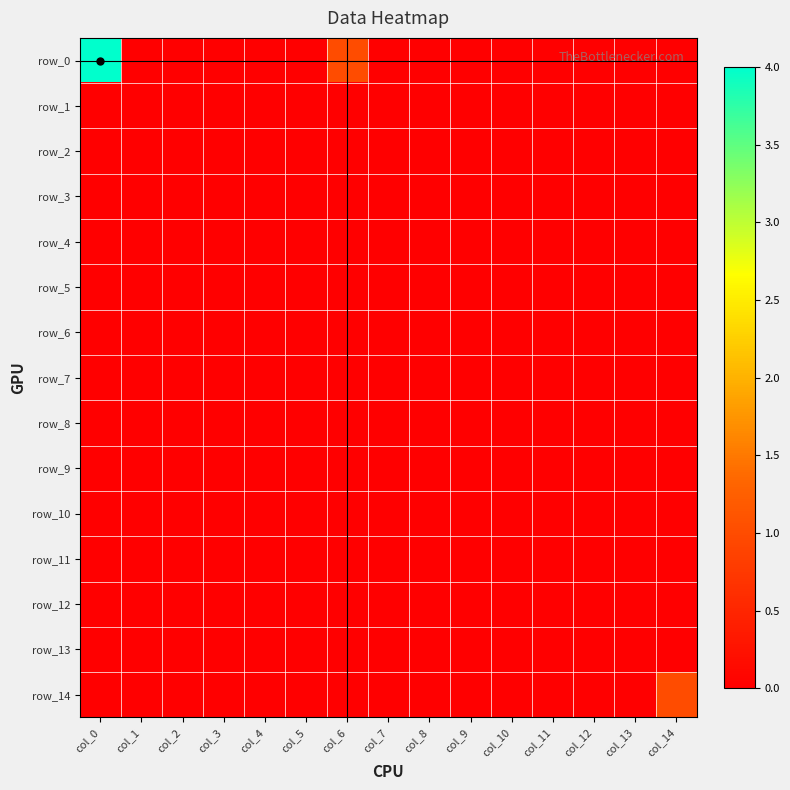

The row_0 series shows 3 at col_5. True or false?

False